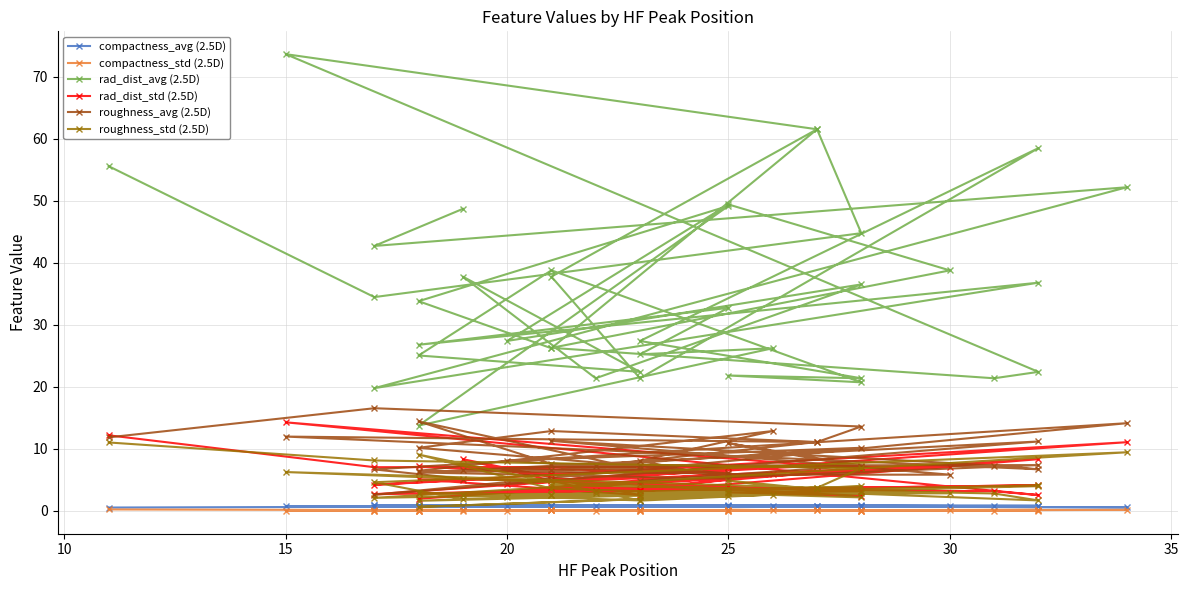

Which series has the largest total across all categories?

rad_dist_avg (2.5D)